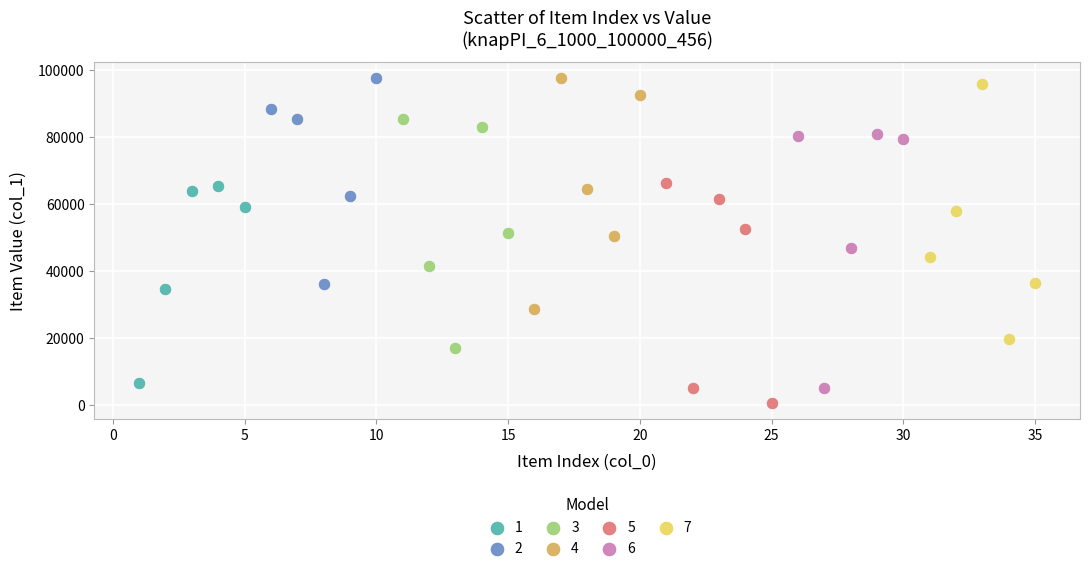

Which series contains the lowest Y value?

5